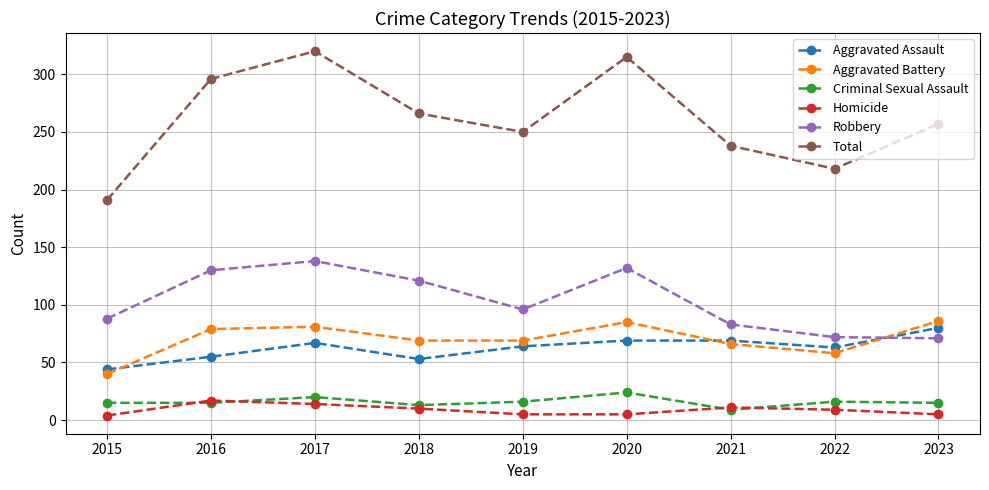

The value of Aggravated Assault at 2017 is 67. True or false?

True